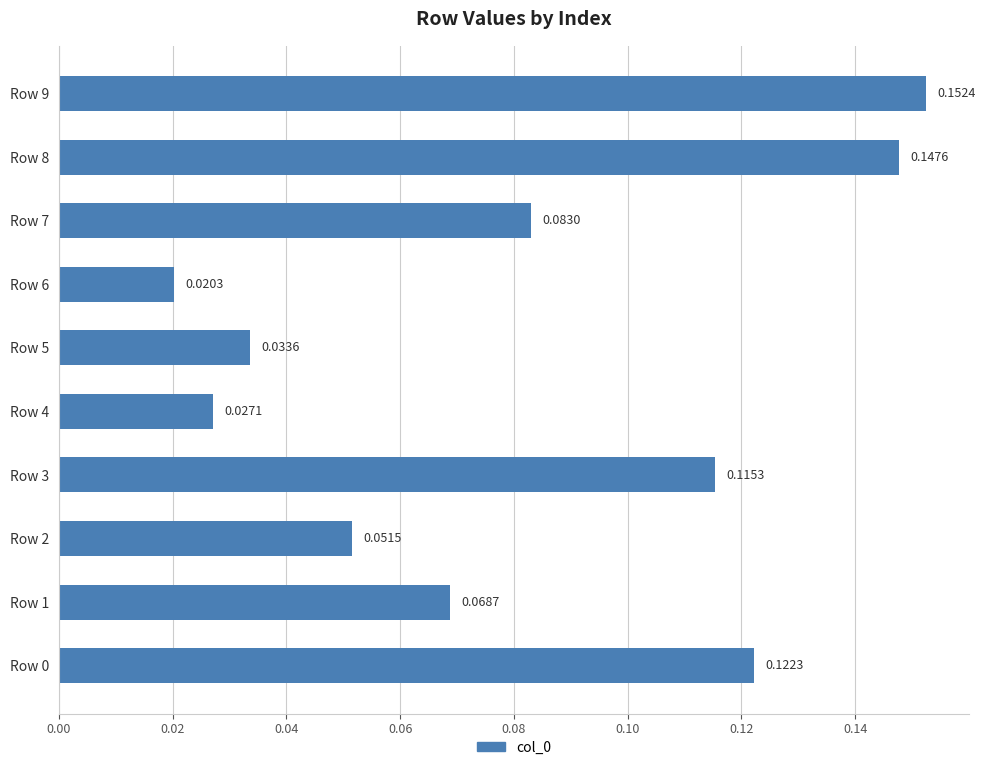

Between Row 9 and Row 1, which is larger?

Row 9